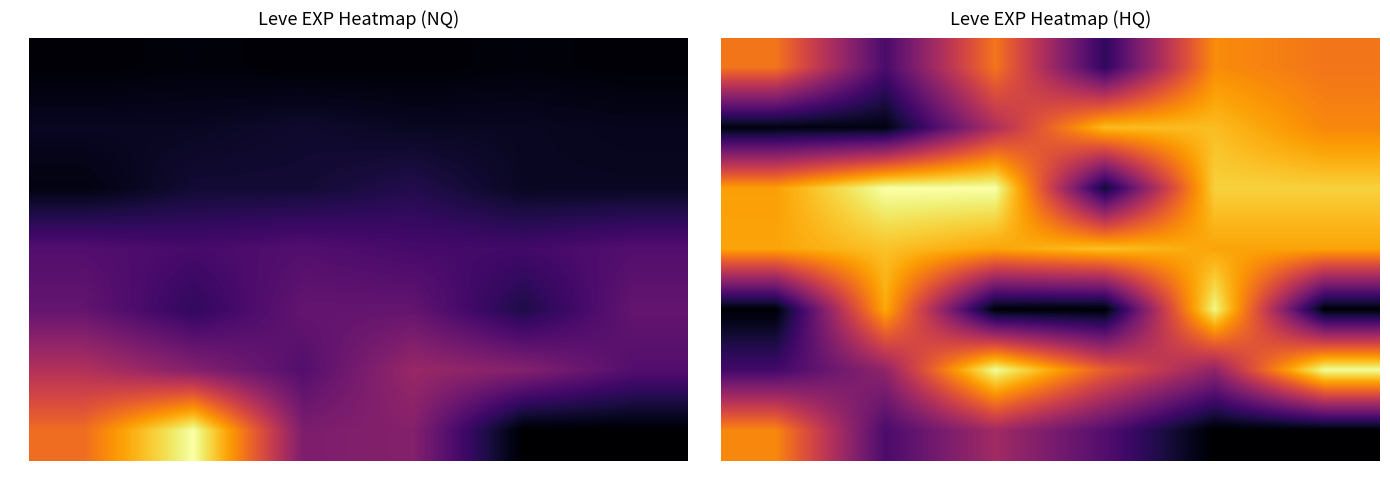

What is the difference between the highest and lowest values at Slot 6?

980